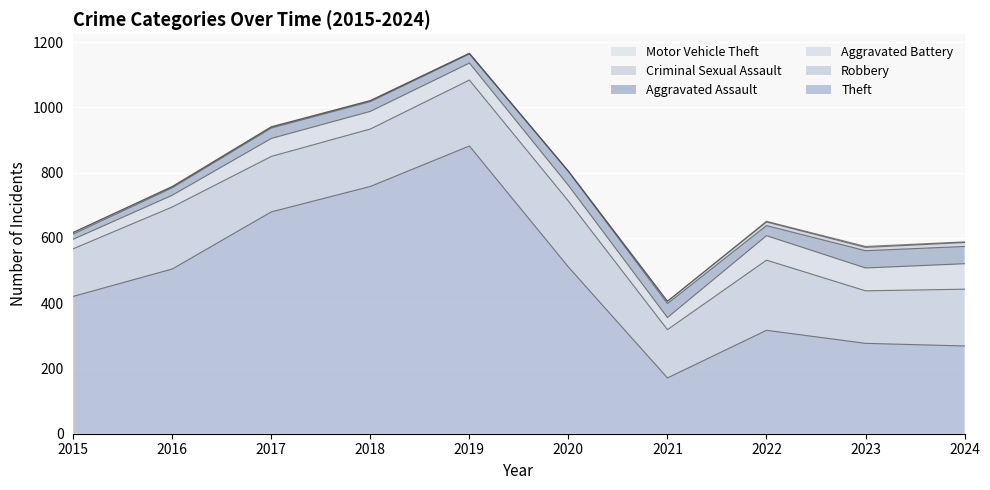

At which label does Theft reach its minimum?

2021